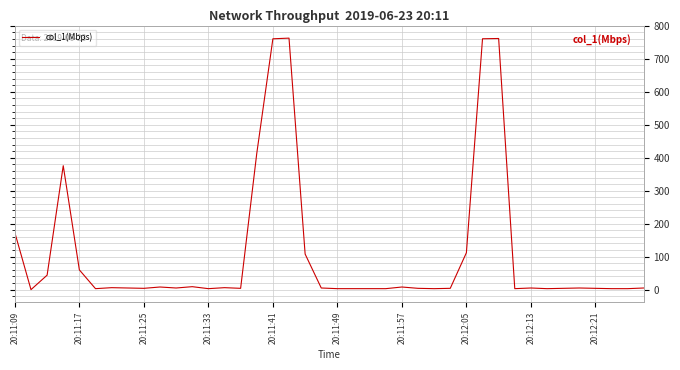

Count the number of categories in the chart.

40